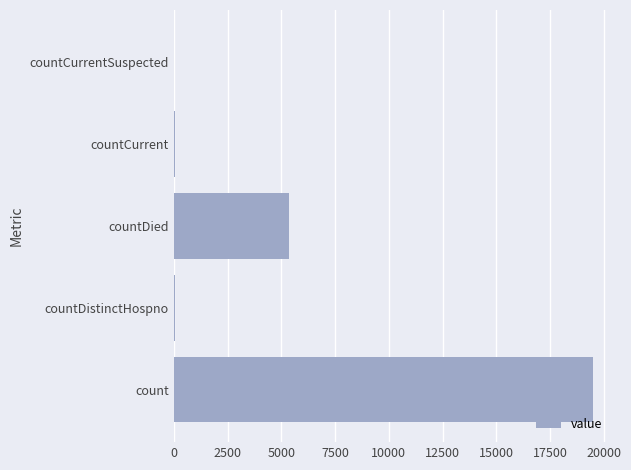

What is the sum of all values?

24951